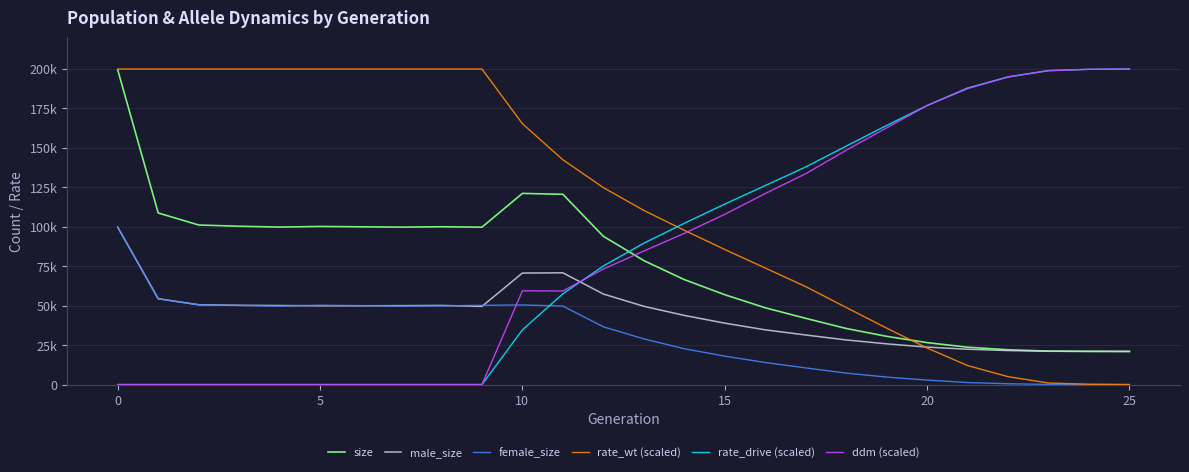

What are all the series names shown in the legend?

size, male_size, female_size, rate_wt (scaled), rate_drive (scaled), ddm (scaled)